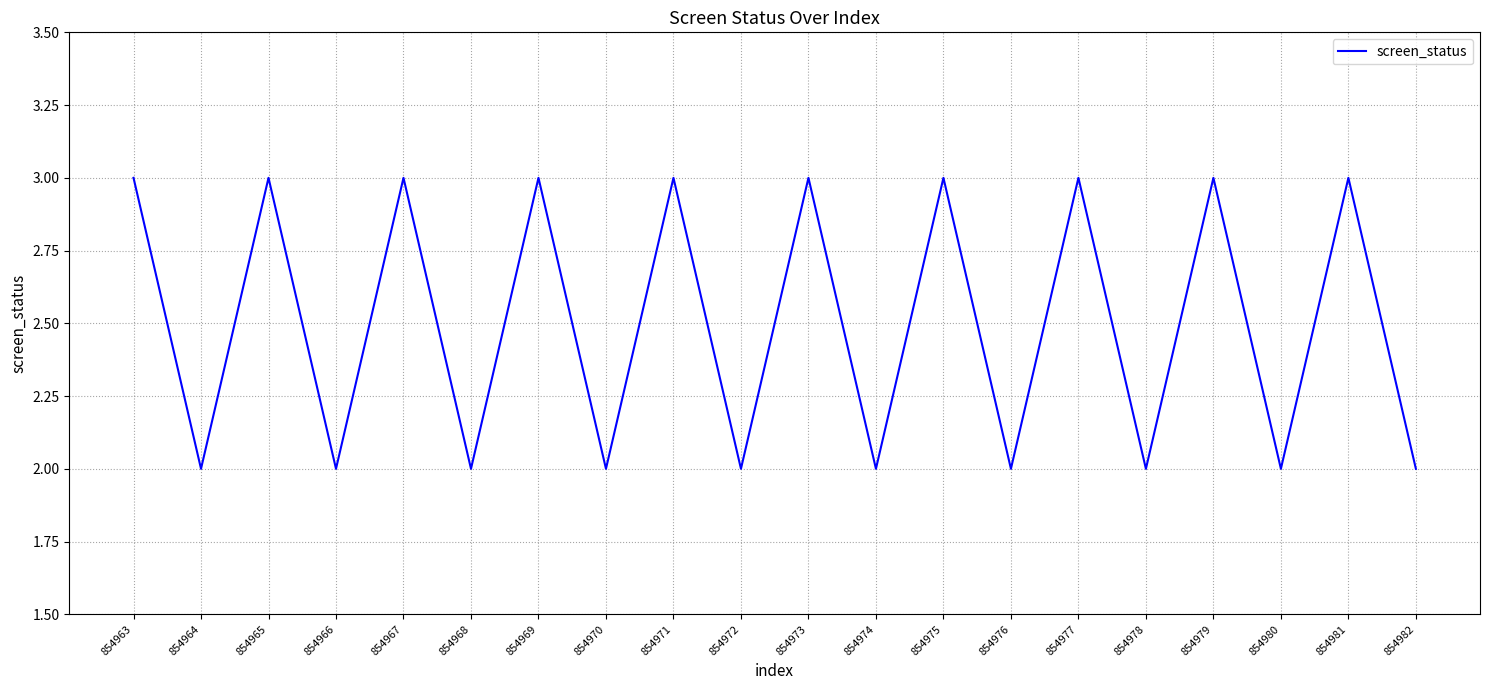

Is it true that the value at 854964 is 1?

False